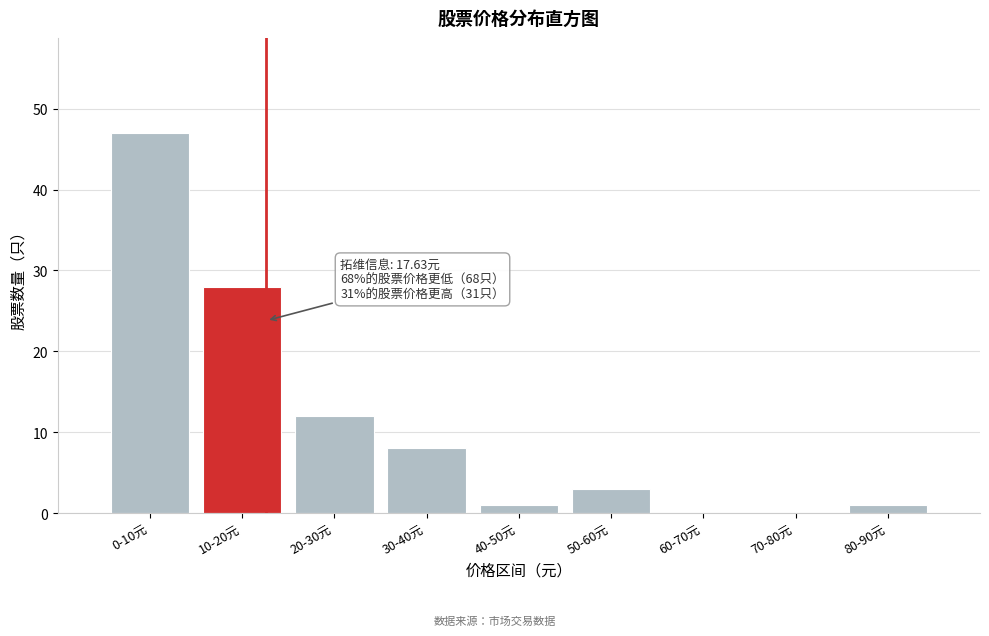

Reading right to left, transcribe all the data shown in this chart.

80-90元=1	70-80元=0	60-70元=0	50-60元=3	40-50元=1	30-40元=8	20-30元=12	10-20元=28	0-10元=47